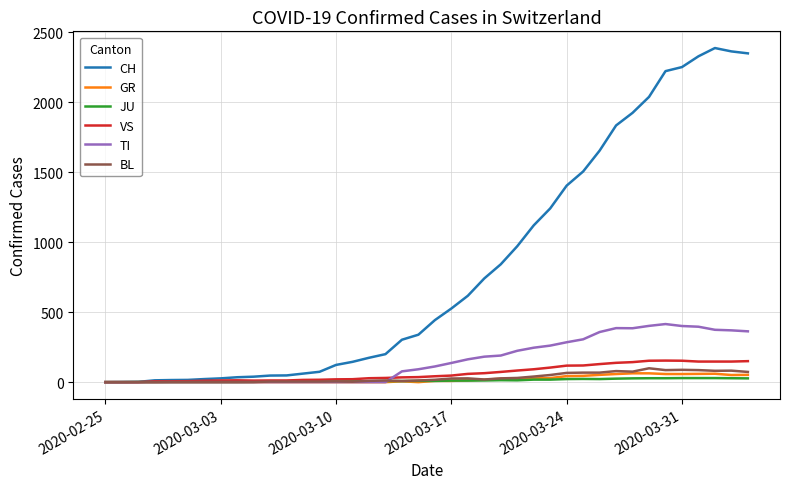

Which series has the largest total across all categories?

CH